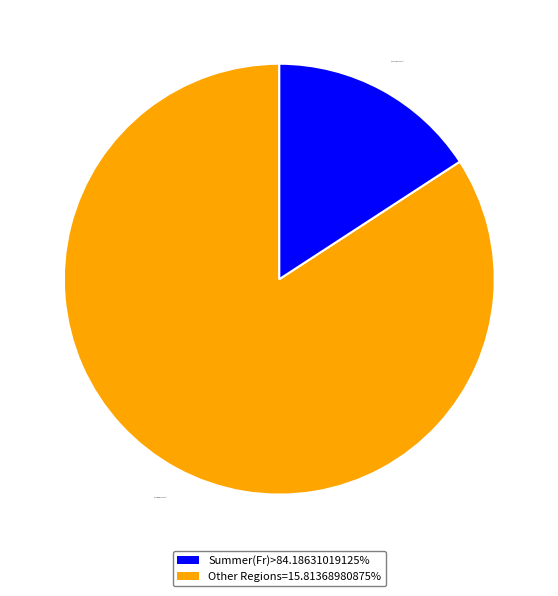

Is there any slice that represents more than half of the pie?

Yes